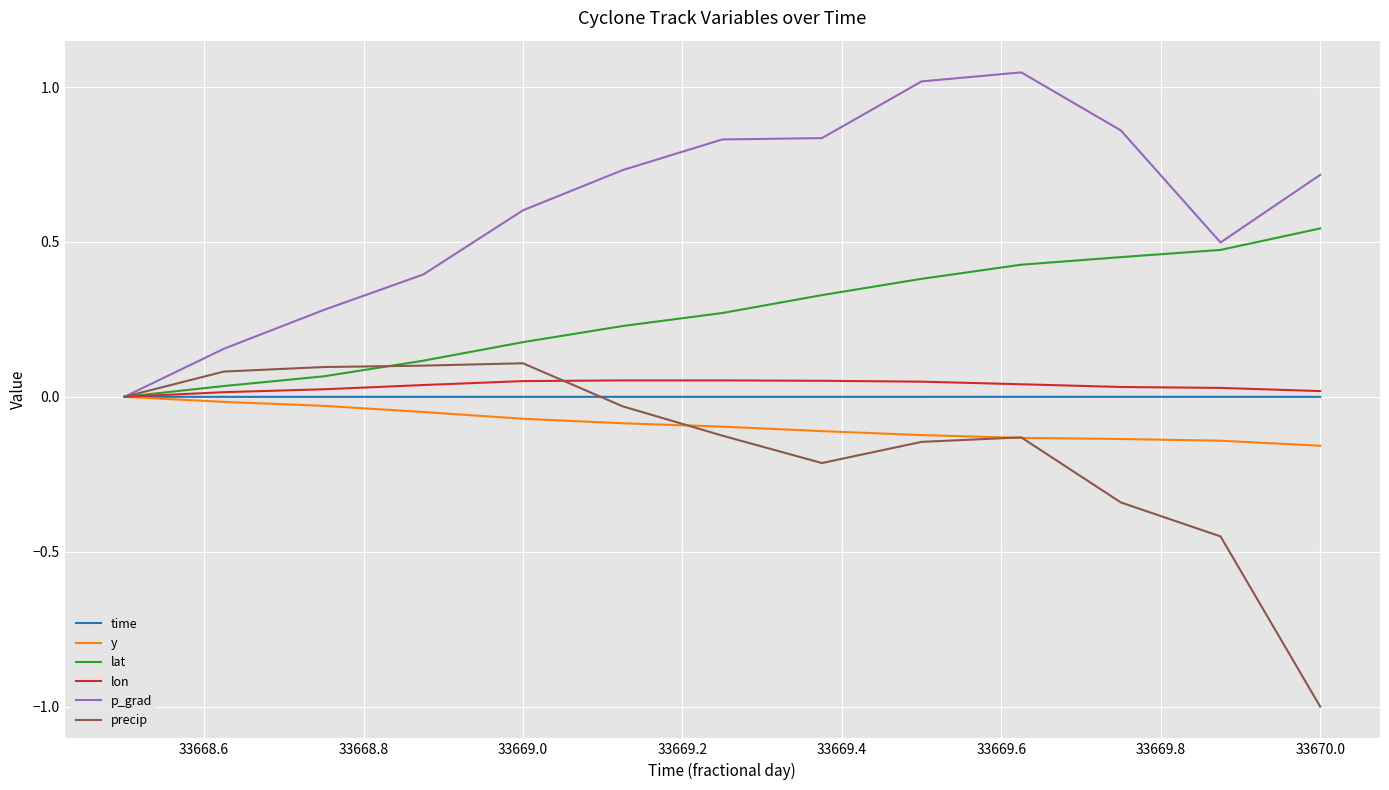

What is the minimum value shown in the chart?

-1.0